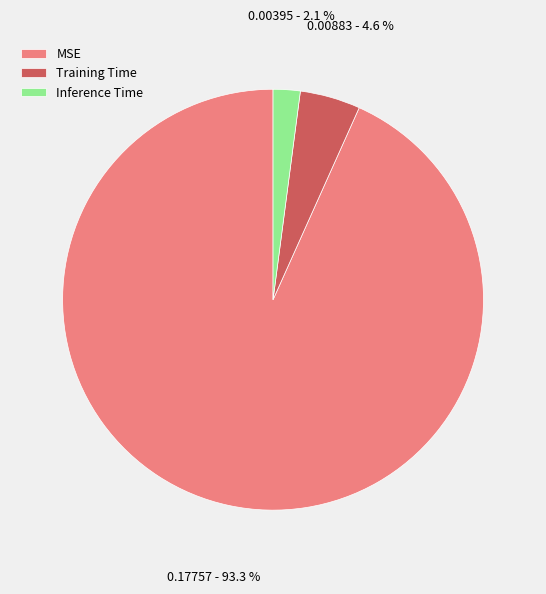

To the nearest percent, what is the combined percentage of MSE and Inference Time?

95%